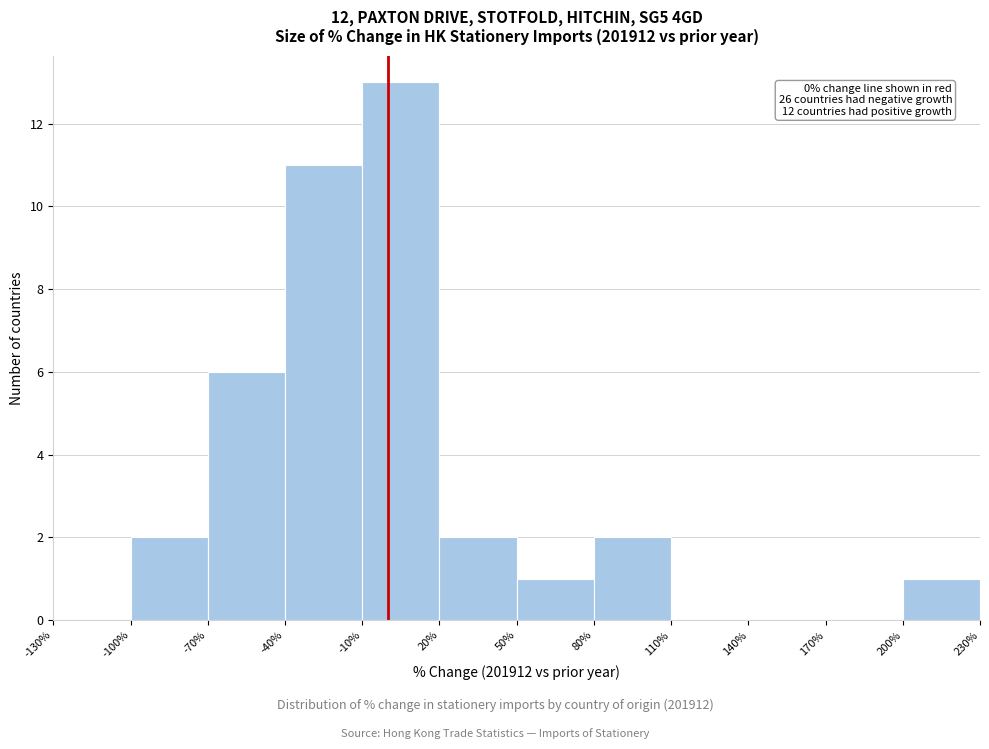

Which range on the x-axis has the tallest bar?

-10% to 20%